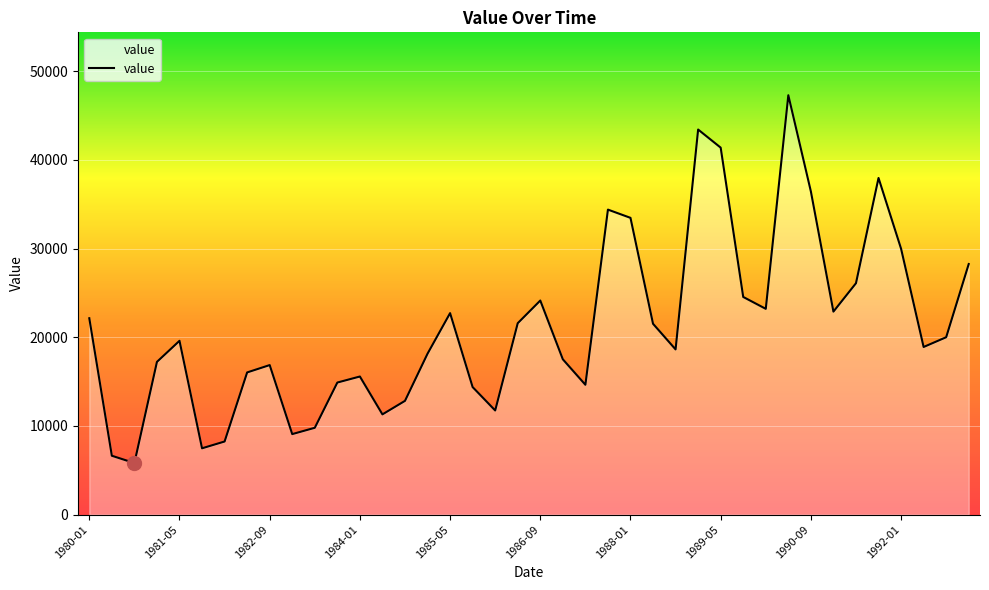

What is the difference between the maximum and minimum values?

41460